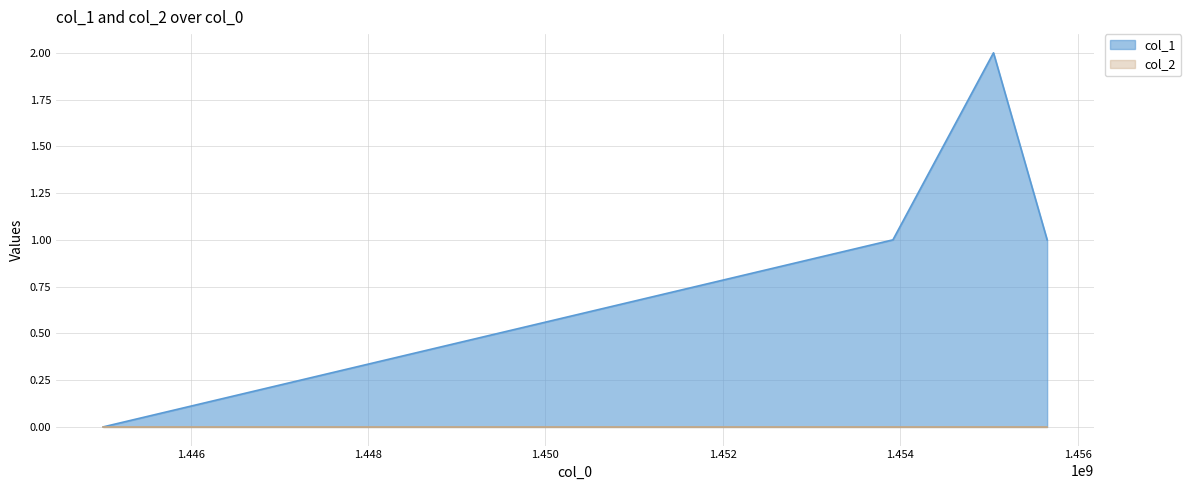

What is the ratio of the value at 1455656615 to the value at 1455051801?

0.5